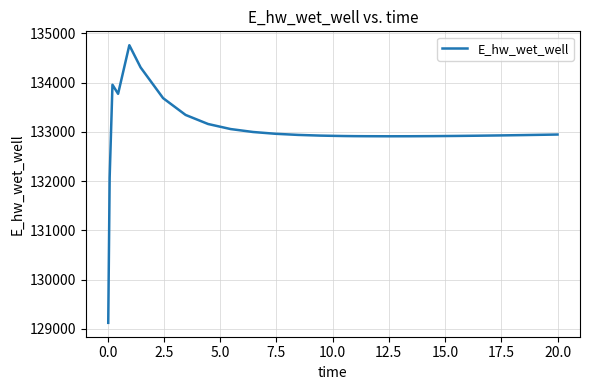

What is the minimum value shown in the chart?

129124.4